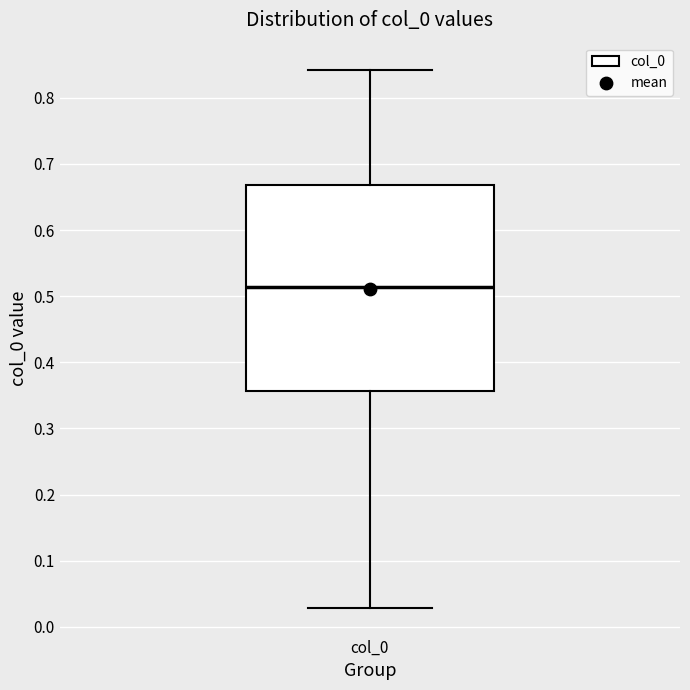

Transcribe this box plot: give where the median line is, the range the box spans, and where the two whiskers end, as read against the y-axis. The values are not printed on the chart, so give them approximately, as read against the axis.

median 0.51, box 0.36 to 0.67, whiskers 0.03 to 0.84